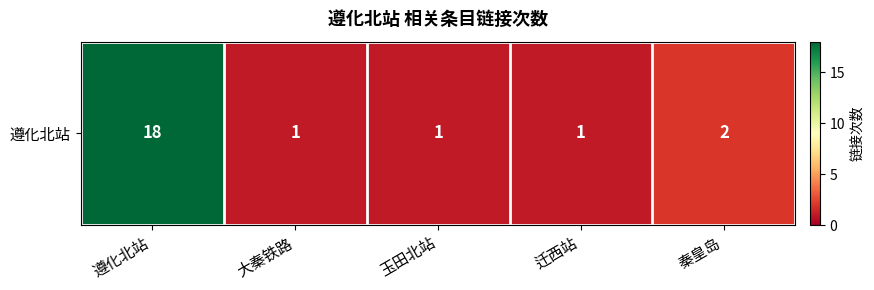

List the labels in order of value, smallest first.

大秦铁路, 玉田北站, 迁西站, 秦皇岛, 遵化北站